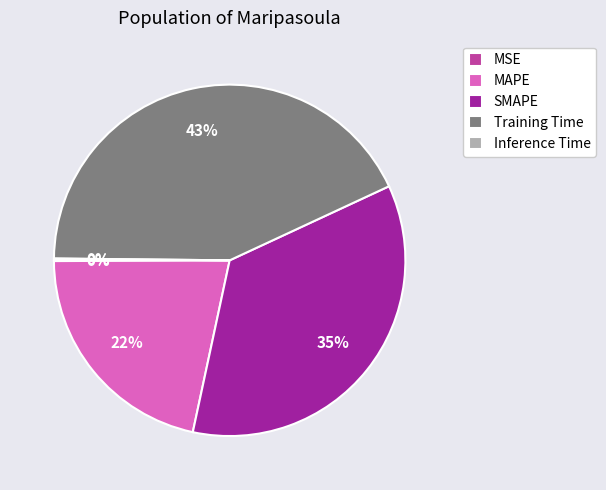

To the nearest percent, what is the difference between the largest and smallest slice percentages?

43%